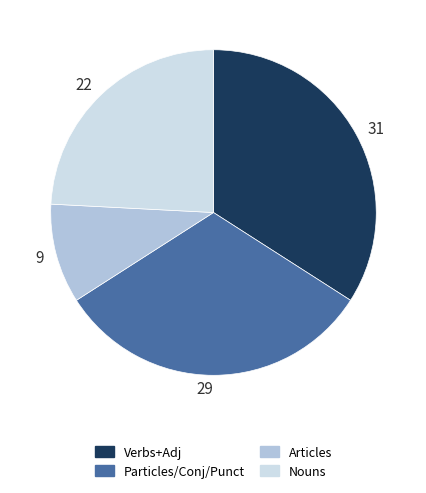

True or false: 29 accounts for 32% of the total.

True